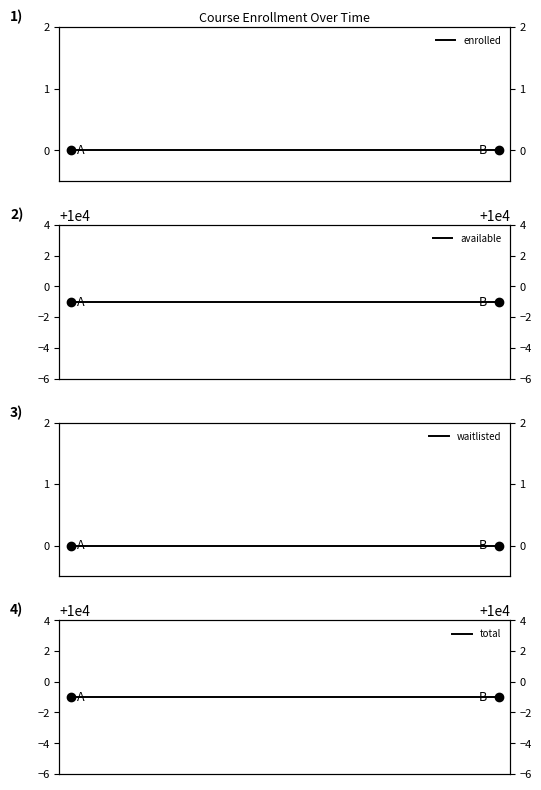

What is the highest value of the available series?

9999